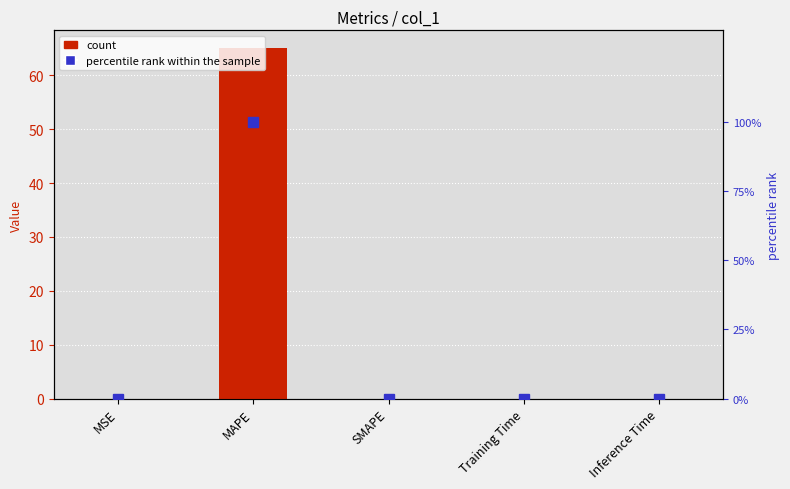

How many series are shown in this chart?

2